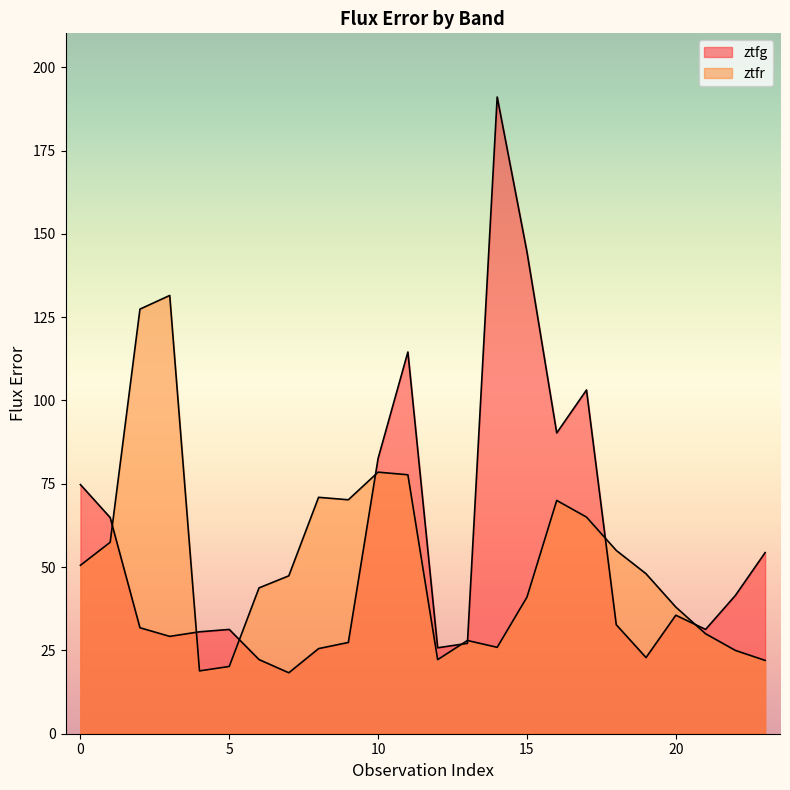

What is the total value across all series at 11?

192.2